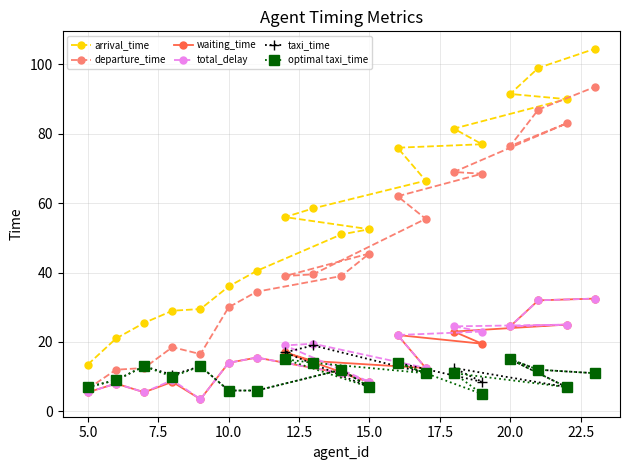

How many values in the optimal taxi_time series are below 11?

8